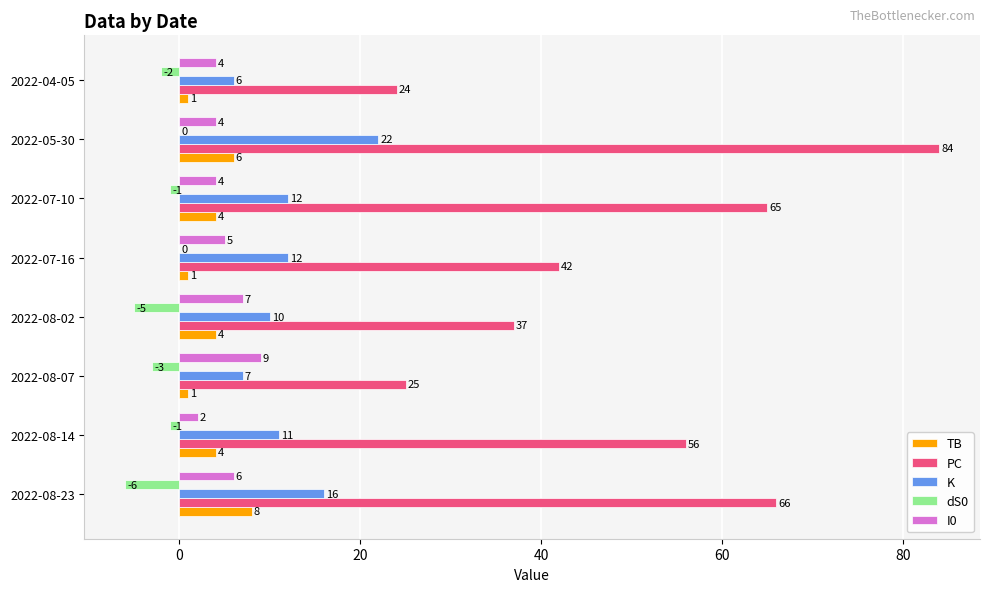

Between 2022-08-02 and 2022-07-10, which series saw the biggest shift?

PC